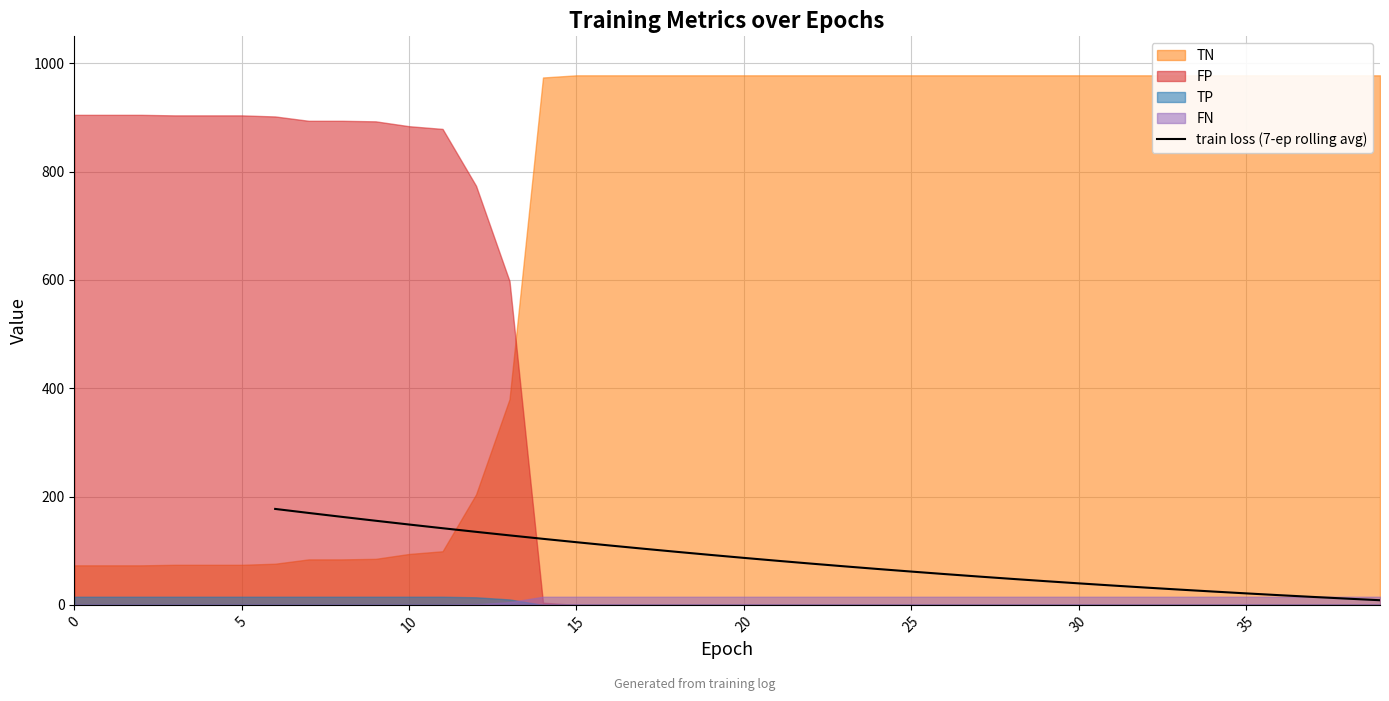

The value of train loss (7-ep rolling avg) at 20 is 46.2. True or false?

False